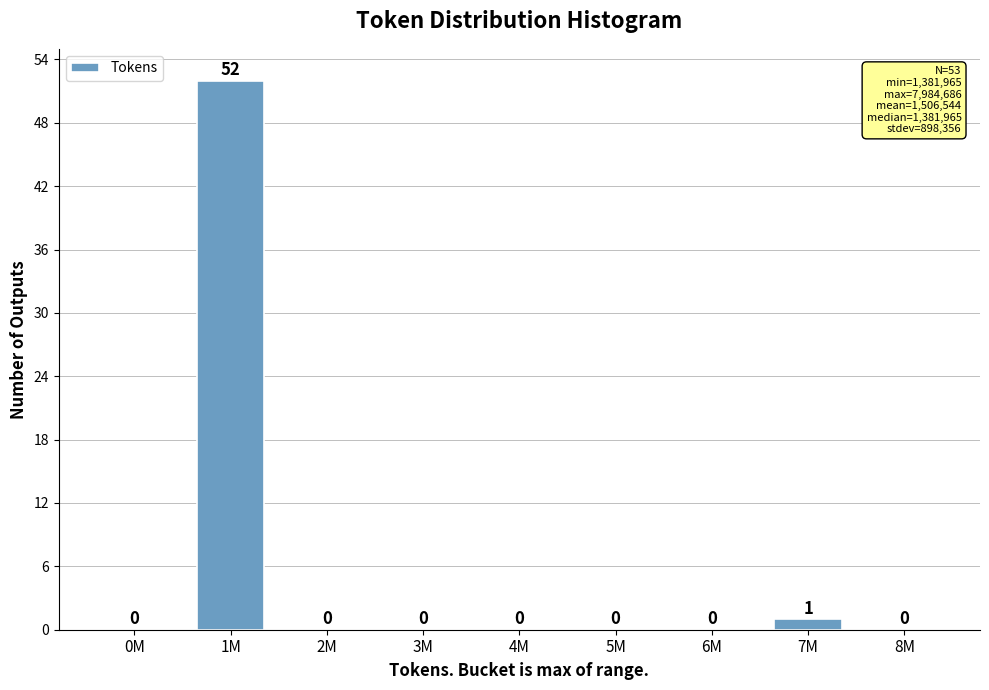

Reading left to right, list all the values displayed in this chart.

0M=0	1M=52	2M=0	3M=0	4M=0	5M=0	6M=0	7M=1	8M=0